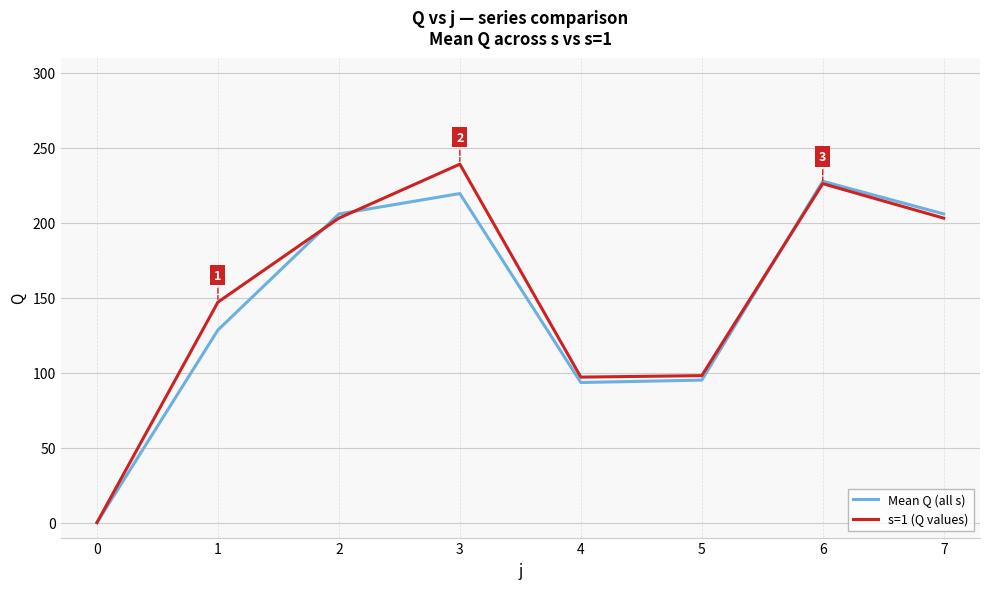

What is the greatest value displayed?

239.0